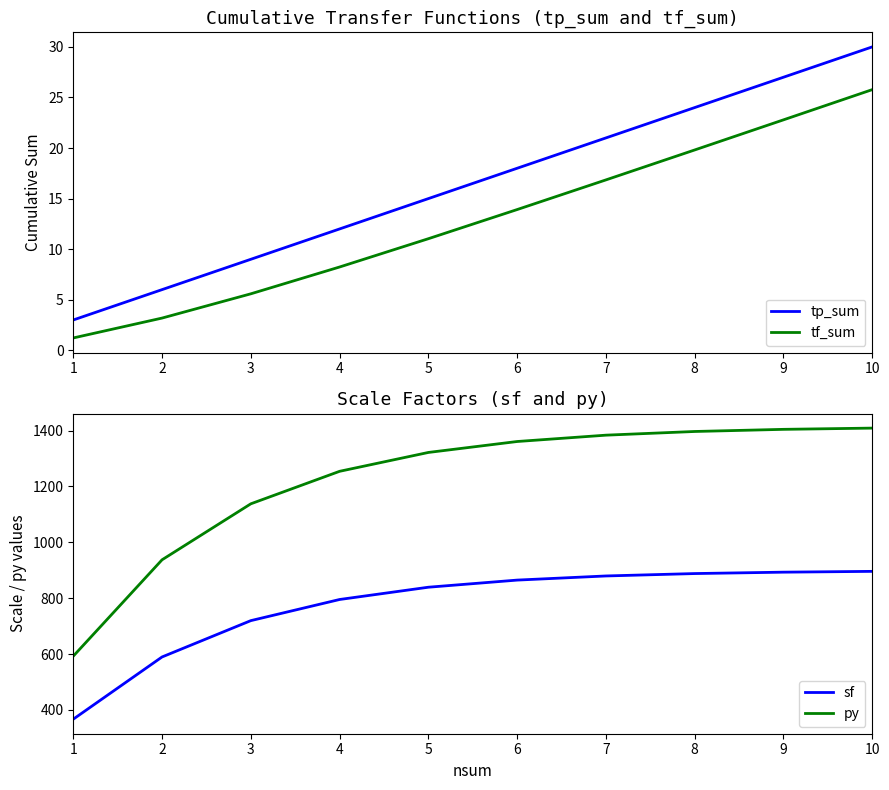

The value of py at 8 is 803.7. True or false?

False